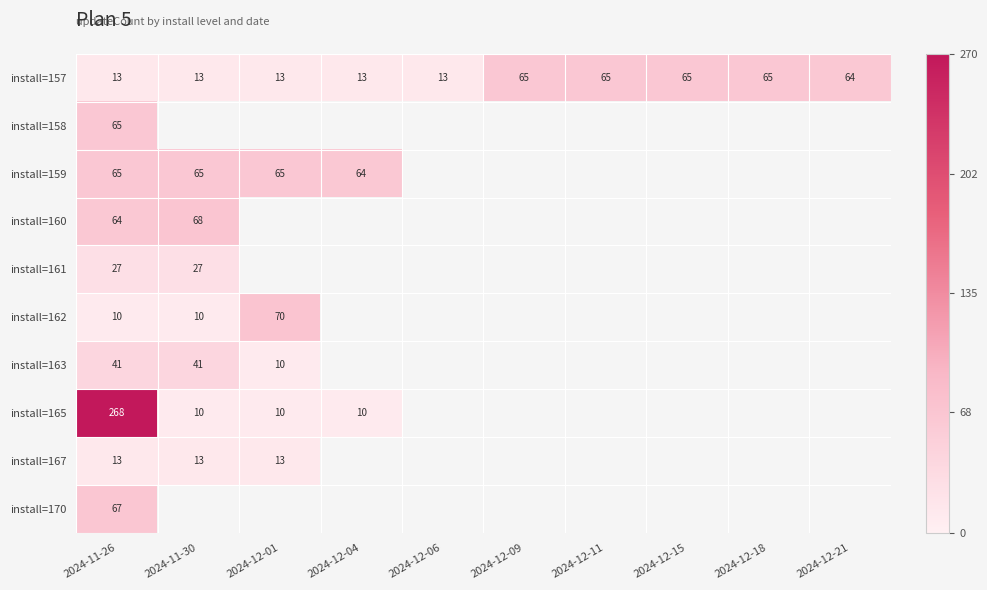

Read the install=157 value at 2024-11-30.

13.0